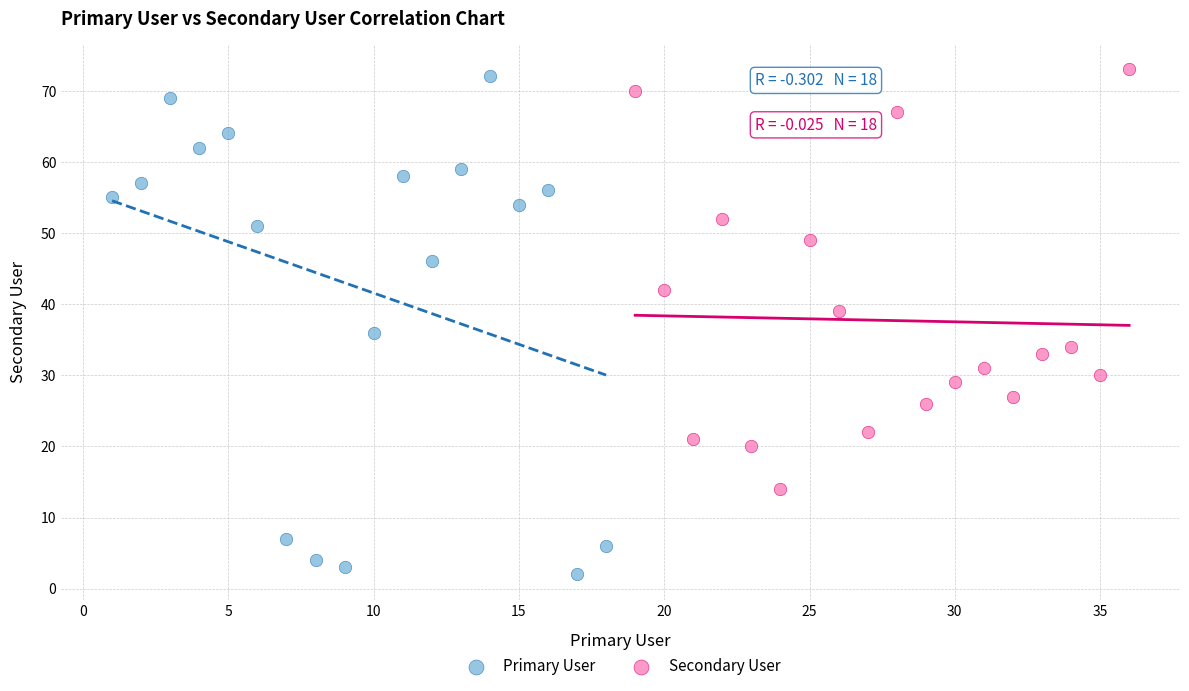

Which series has the largest Y range (max minus min)?

Primary User